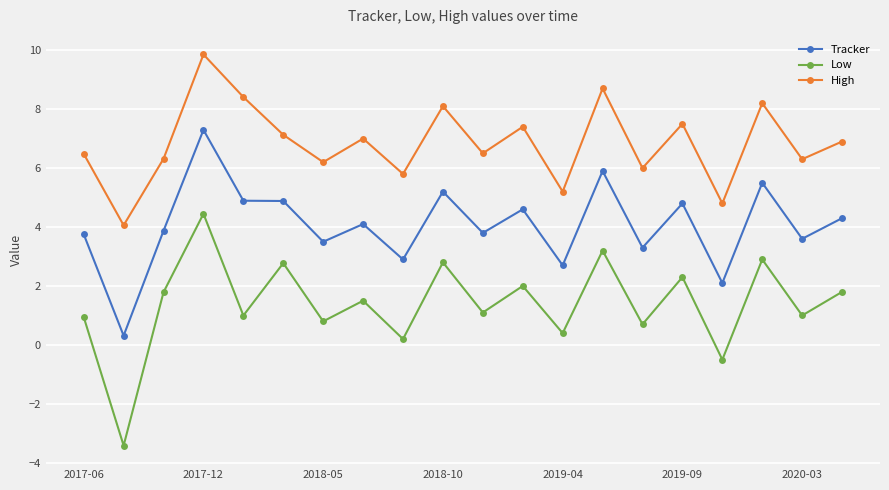

True or false: High and Tracker cross at least once.

False